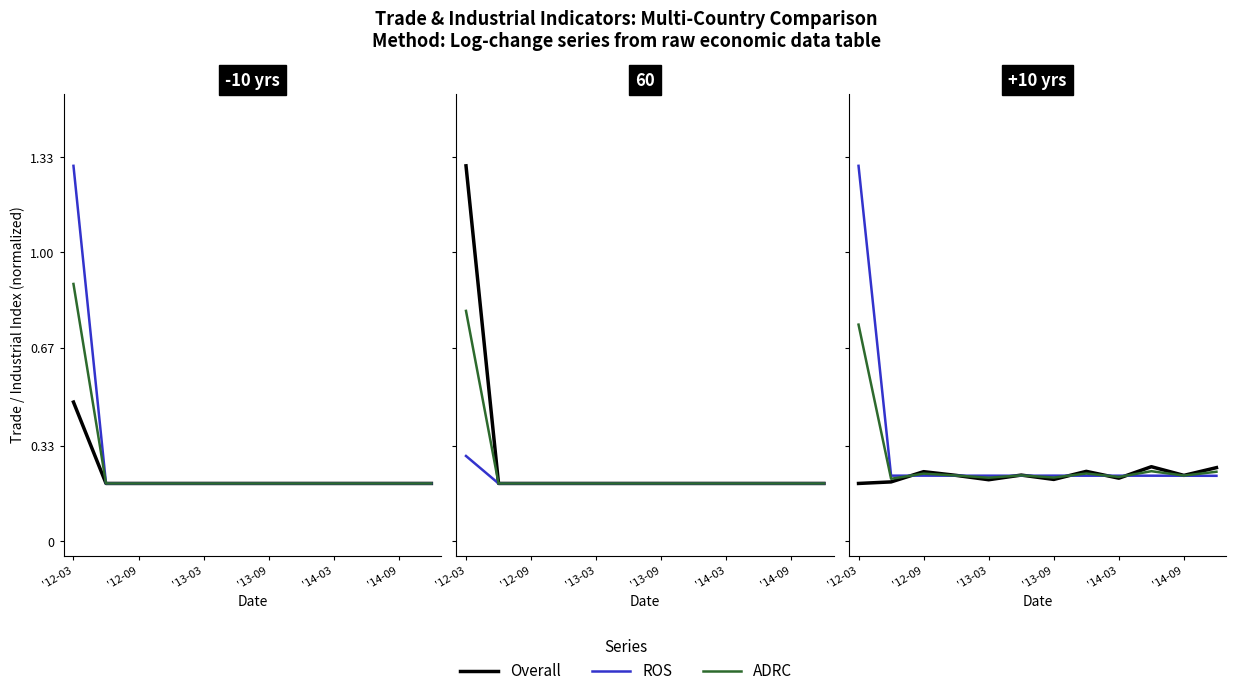

Between '12-09 and 7, which series saw the biggest shift?

Overall